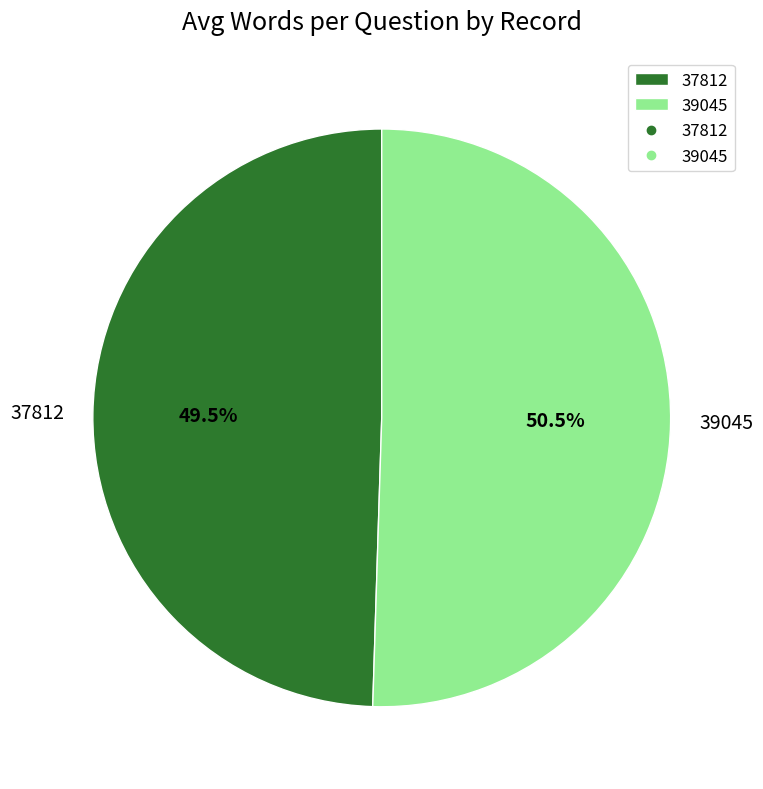

Rank the categories by value from highest to lowest.

39045, 37812